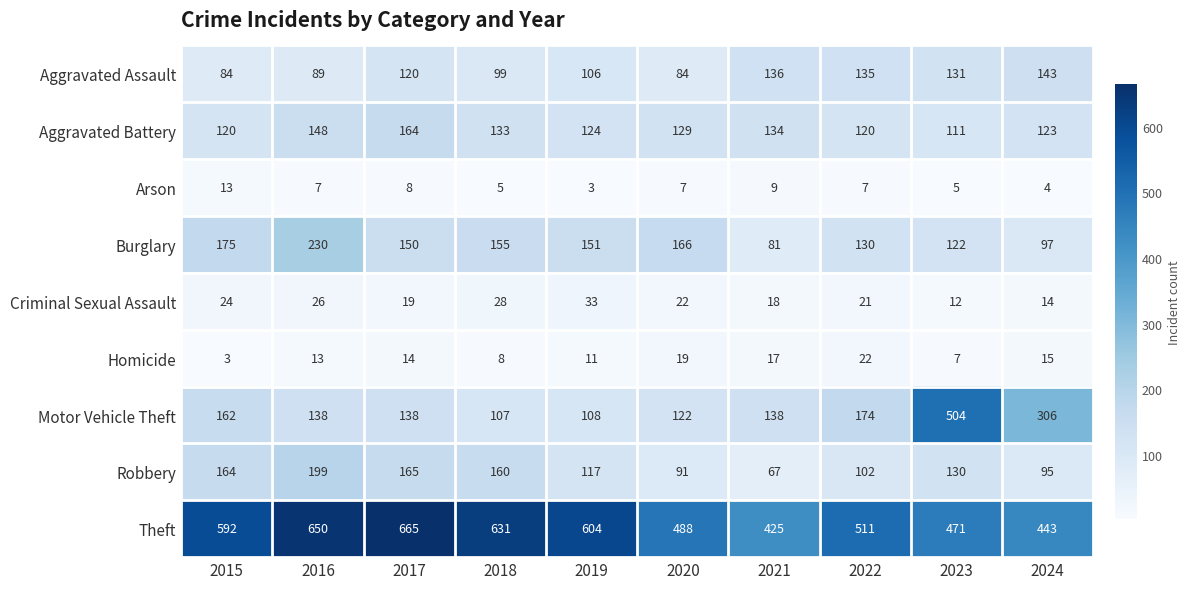

What is the difference between the Aggravated Assault values at 2015 and 2019?

22